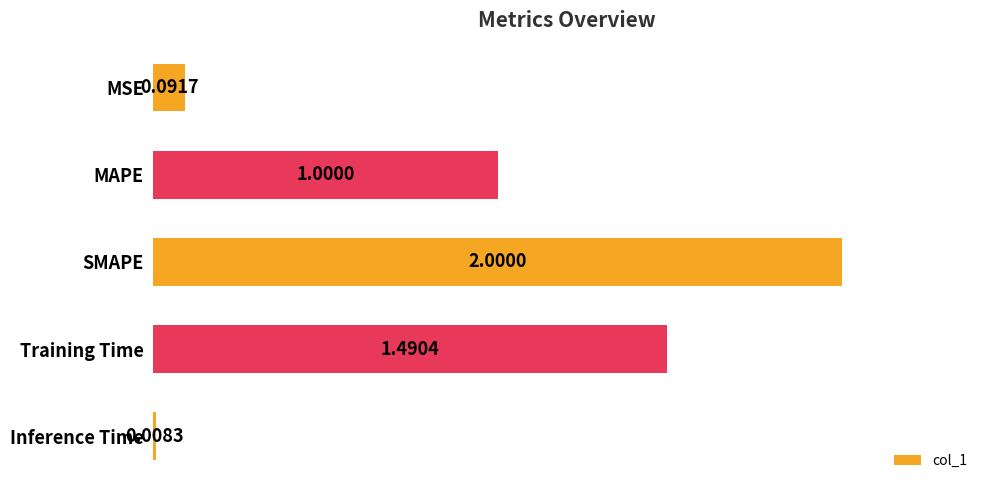

At which category does the chart reach its peak across all series?

SMAPE